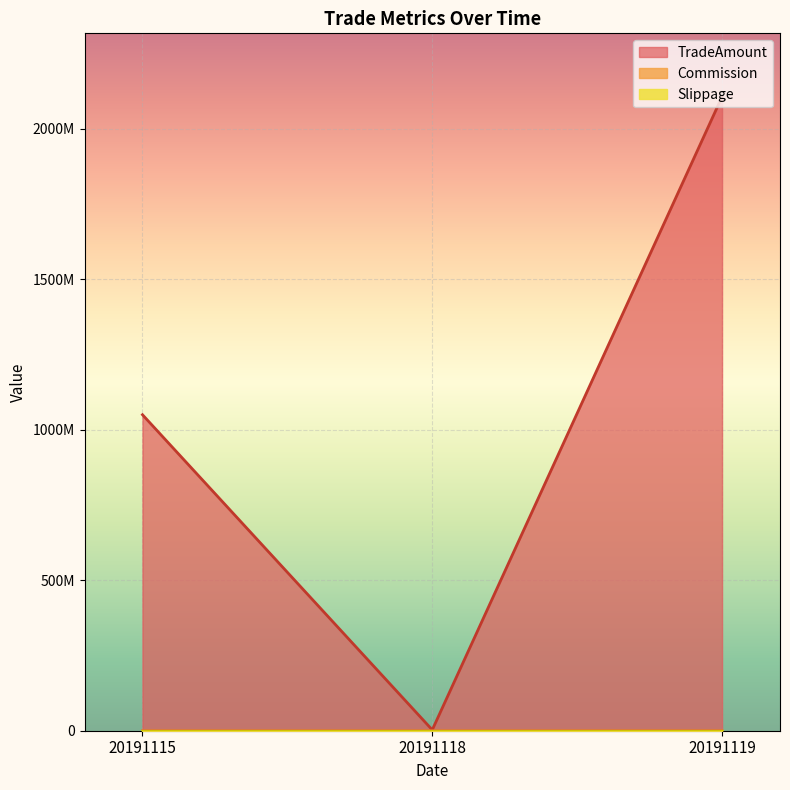

At which label does Commission reach its peak?

20191119